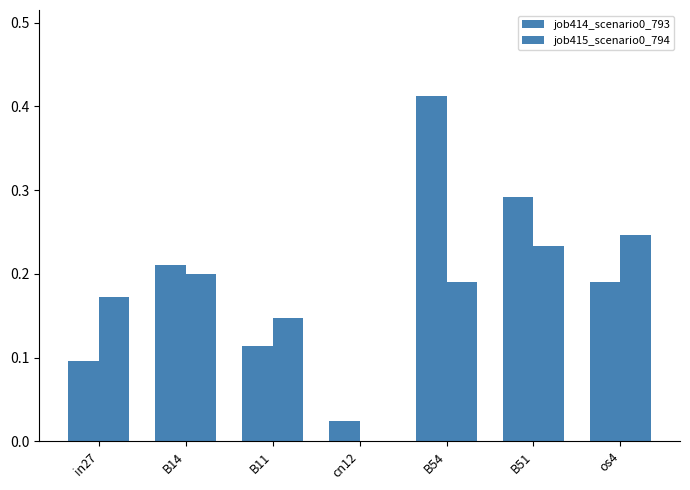

List the series in order of their peak value, highest first.

job414_scenario0_793, job415_scenario0_794